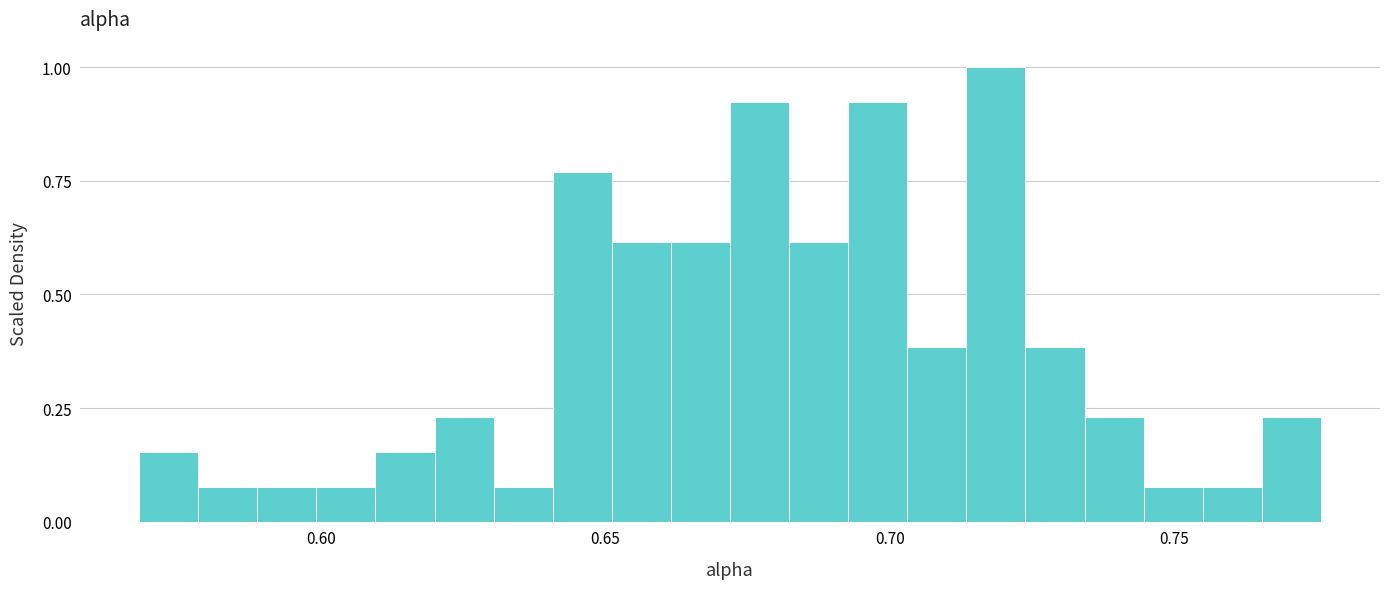

Read against the x-axis, roughly where is the centre of the tallest bar?

0.720